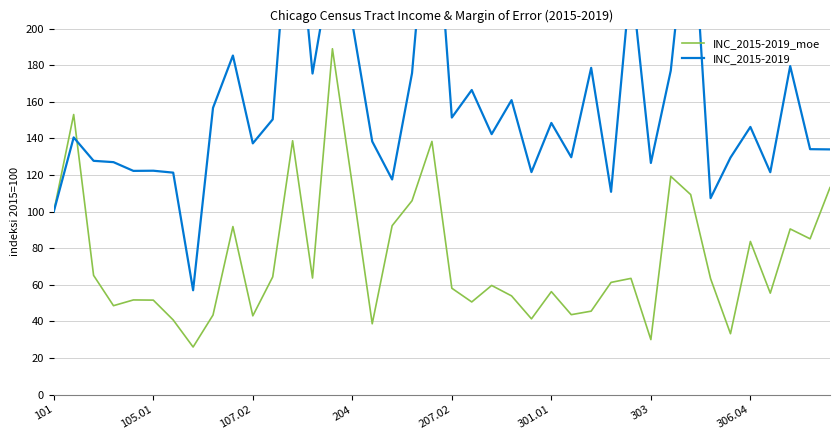

The INC_2015-2019_moe series shows 58.1 at 207.02. True or false?

True